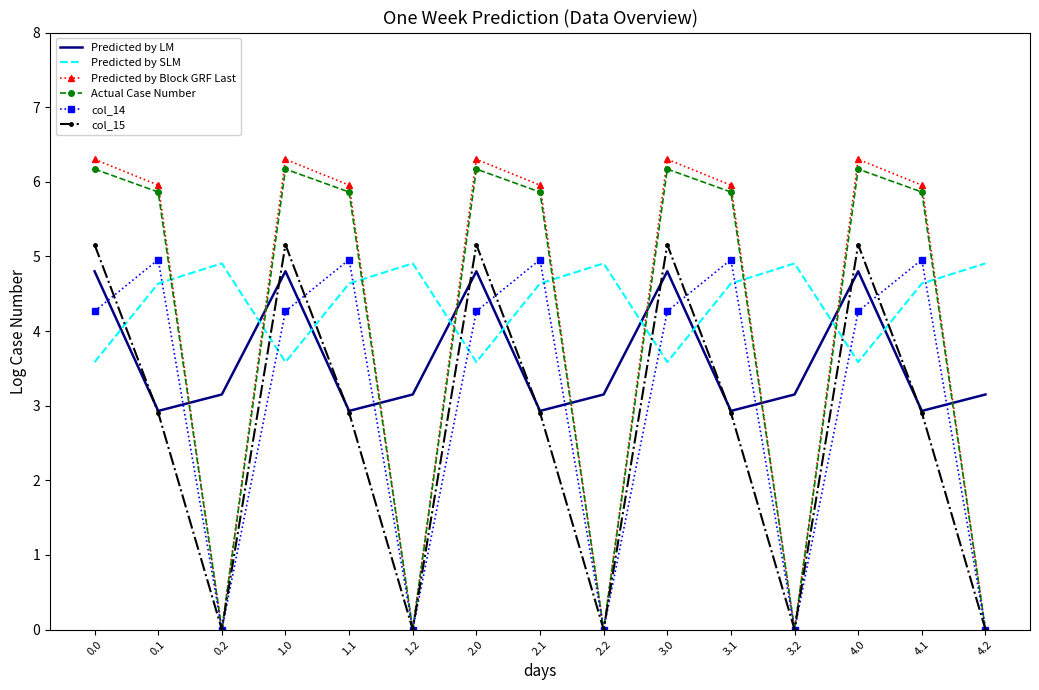

What is the lowest value of the Predicted by SLM series?

3.6